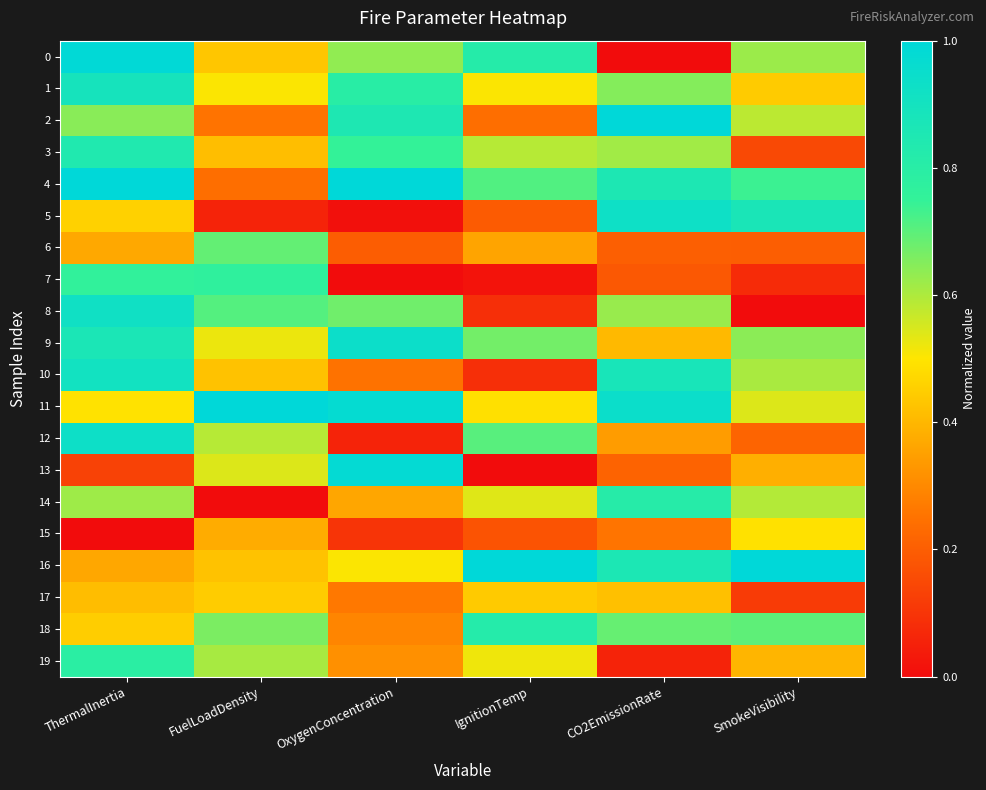

Between ThermalInertia and SmokeVisibility, which is larger?

ThermalInertia